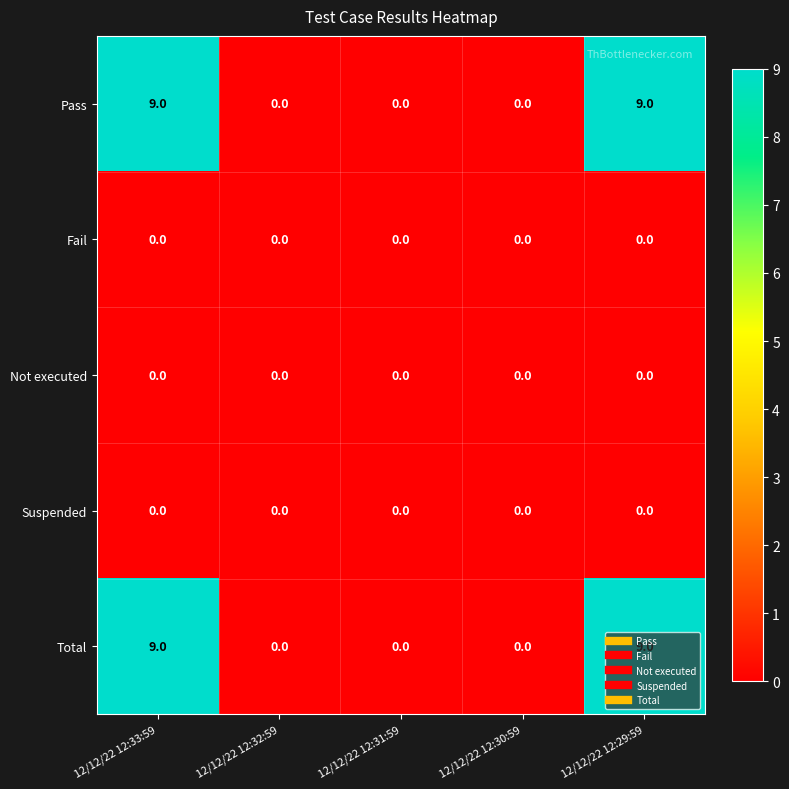

What is the difference between the highest and lowest values at 12/12/22 12:29:59?

9